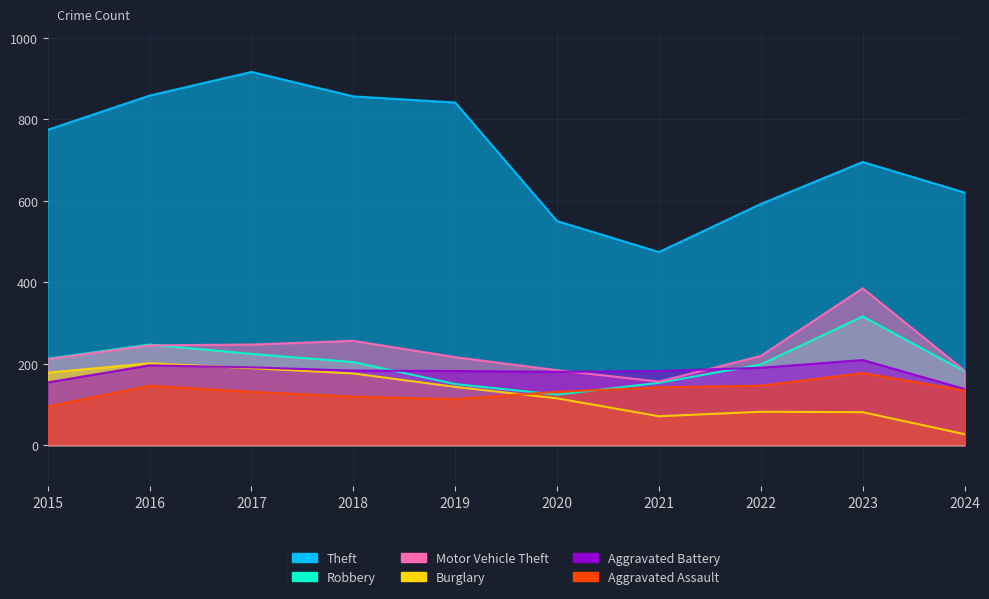

What is the difference between the Aggravated Battery values at 2021 and 2020?

2